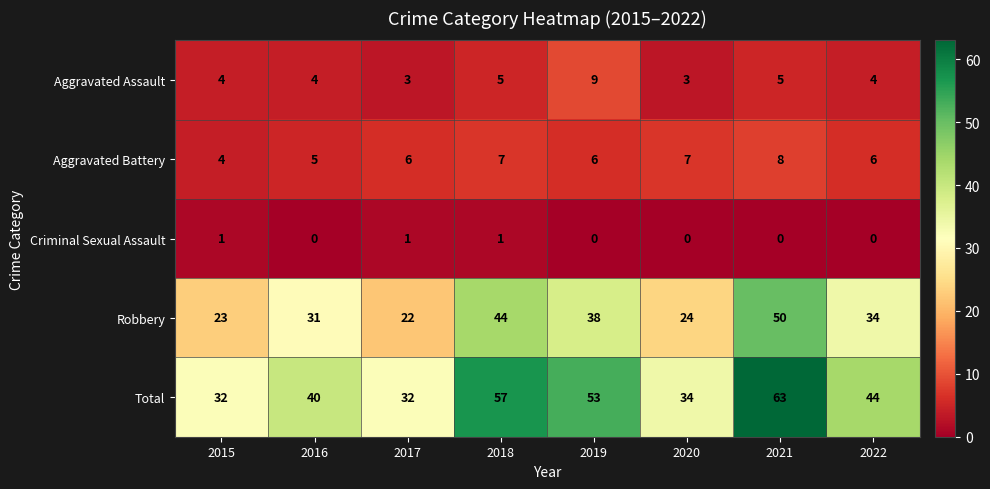

What is the sum of all Aggravated Assault values?

37